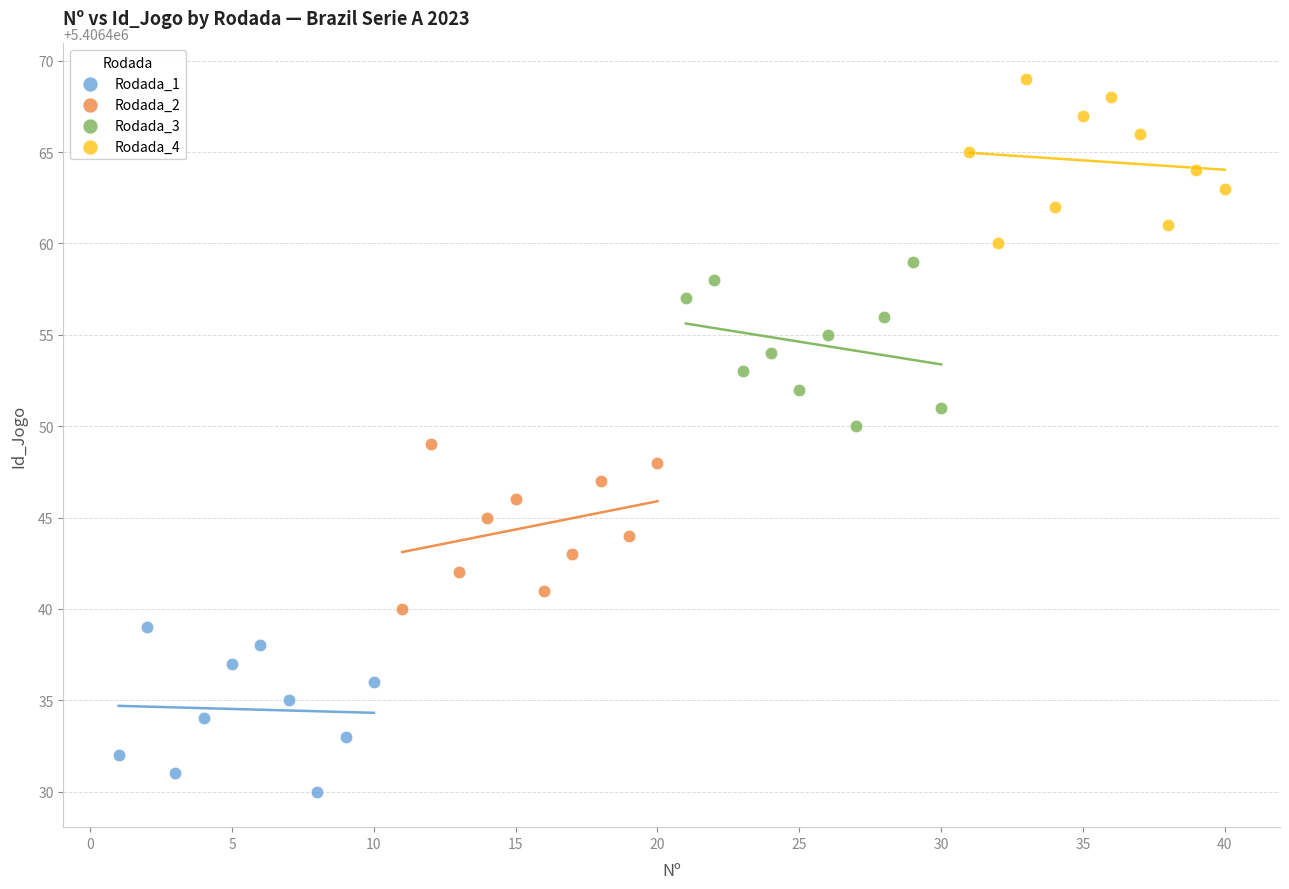

Which series reaches the minimum Y coordinate?

Rodada_1